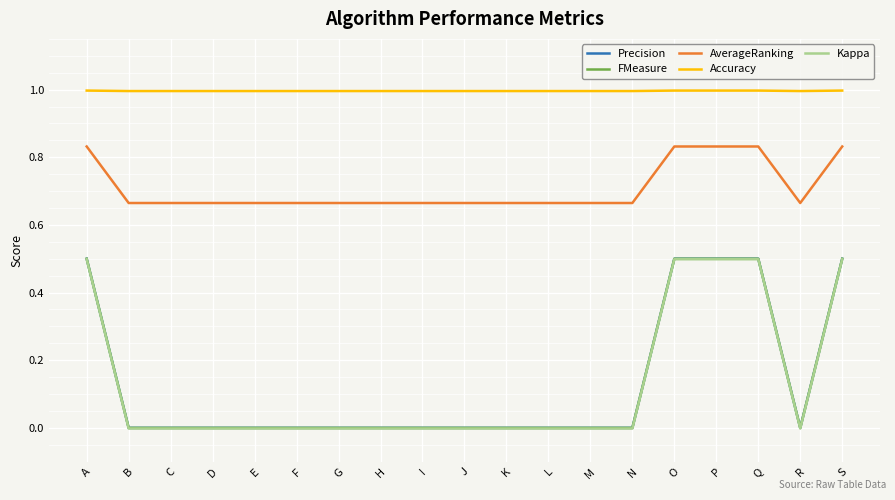

At which category does AverageRanking reach its first local valley?

R